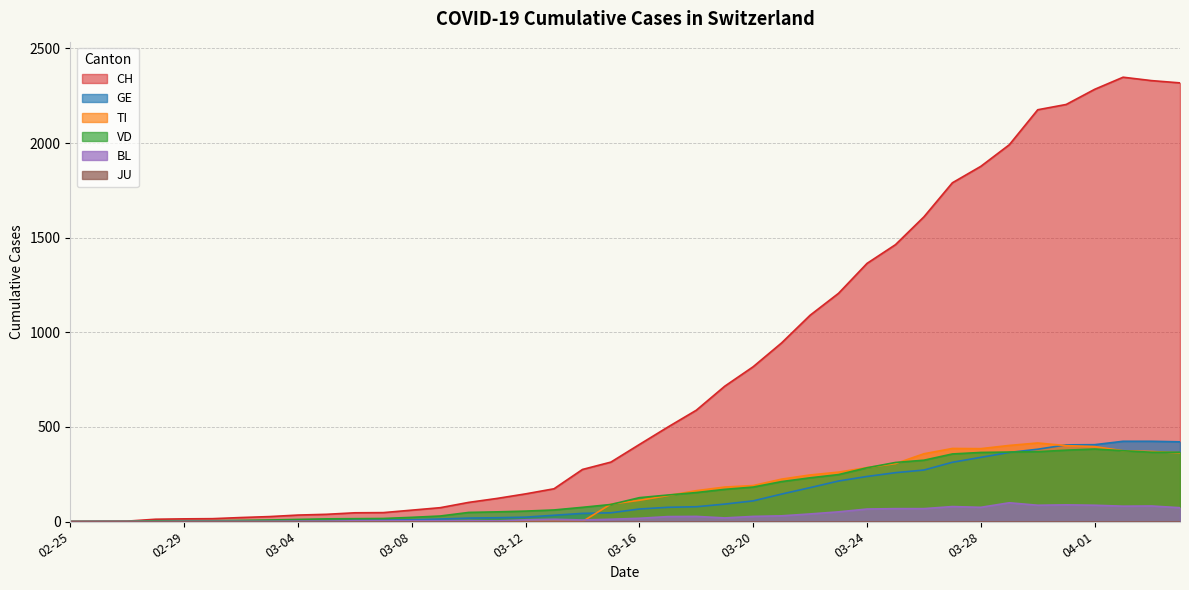

Is it true that BL equals 60 at 2020-02-28?

False